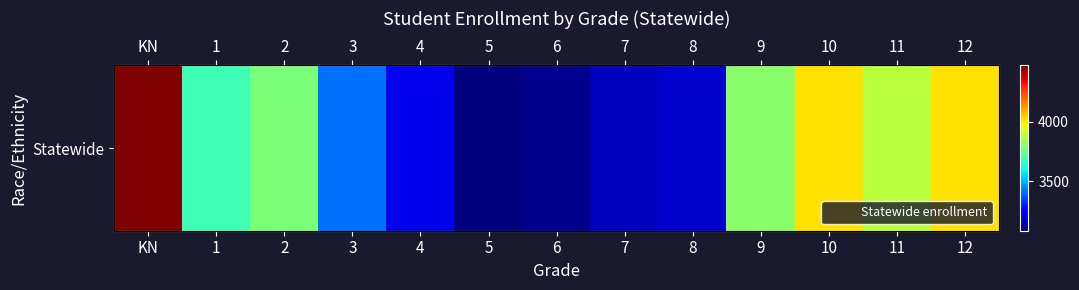

Which category has the highest value across all series?

KN